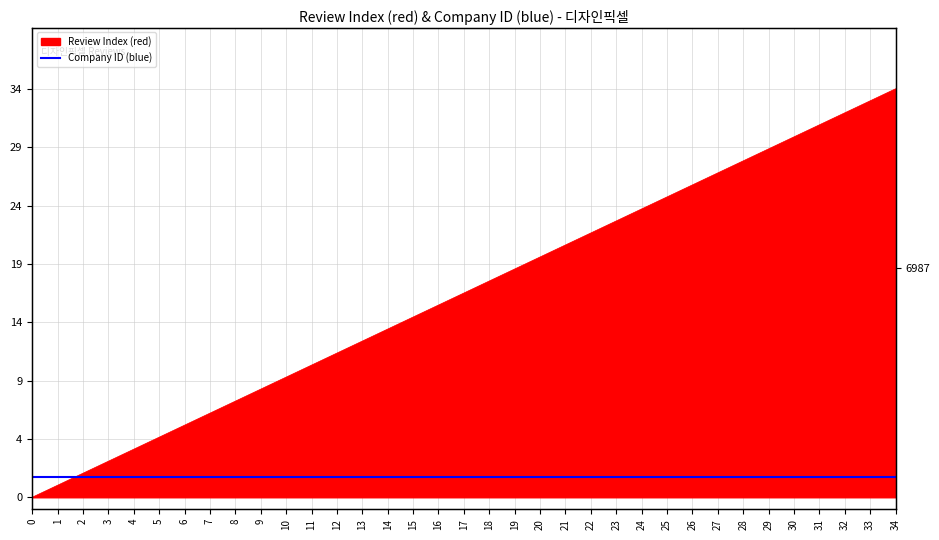

What is the ratio of the value at 28 to the value at 27?

1.0